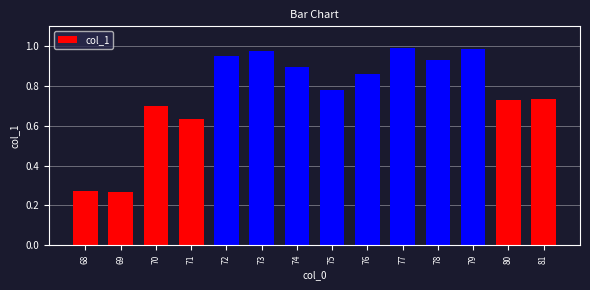

Count the number of categories in the chart.

14